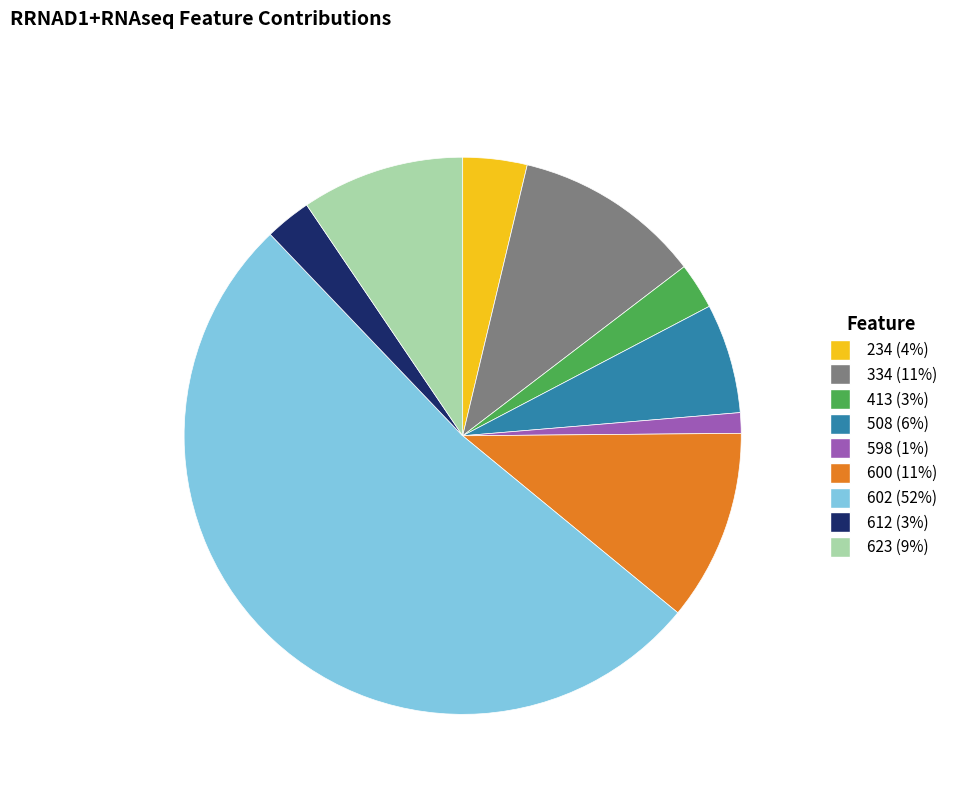

Which category has the biggest portion of the pie?

602